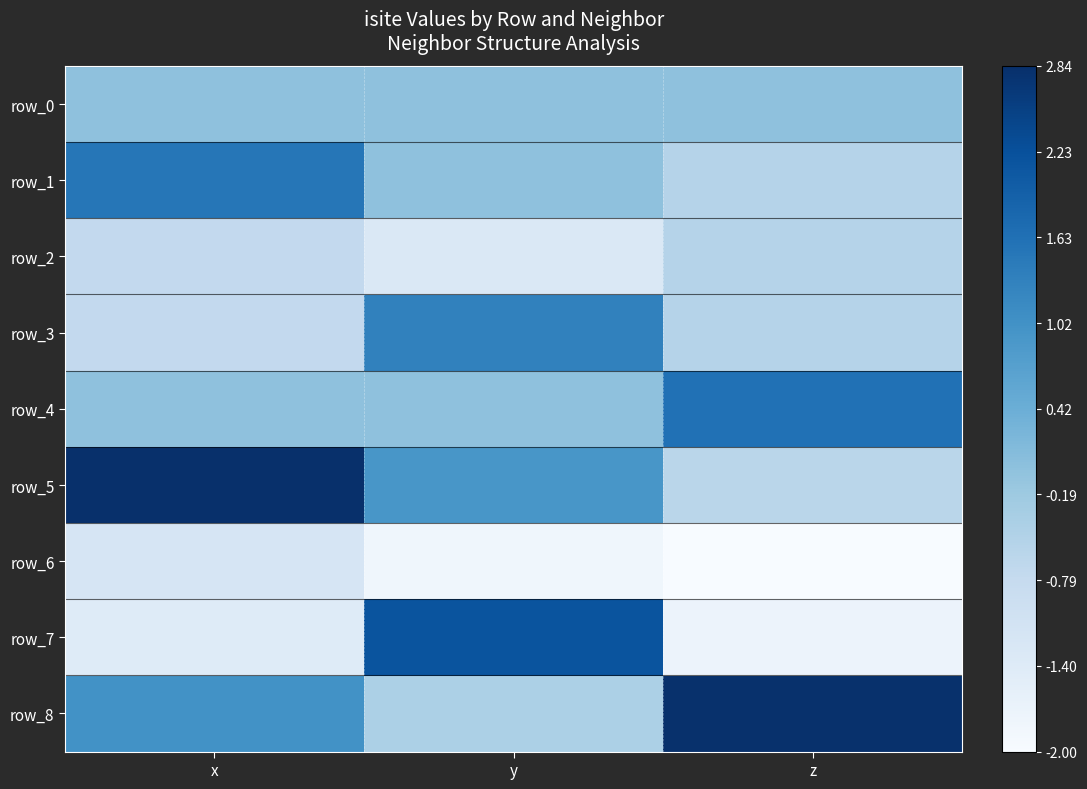

The row_8 series shows -0.4 at y. True or false?

True